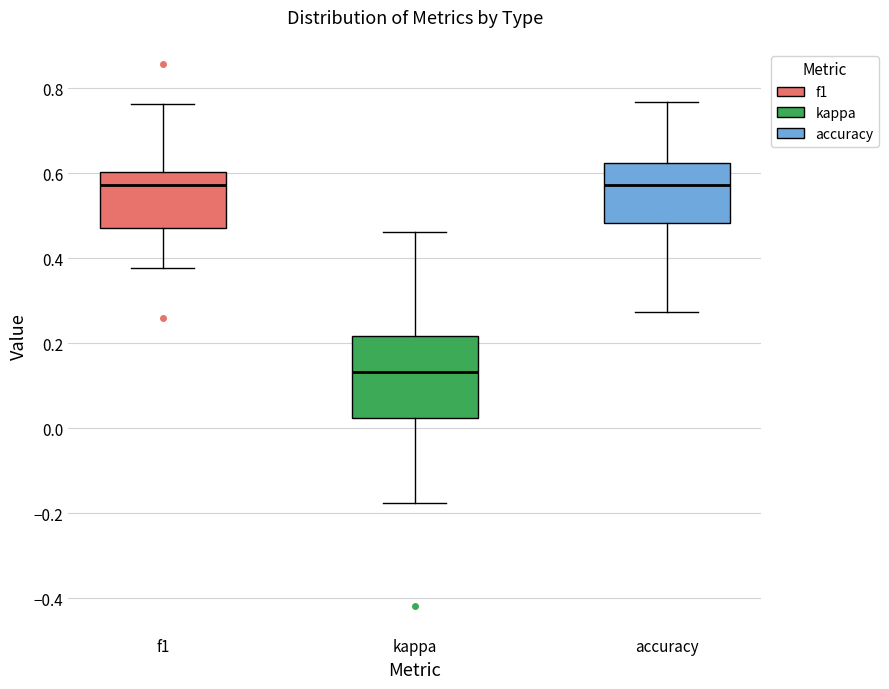

Which box is the tallest, from its lower edge to its upper edge?

kappa